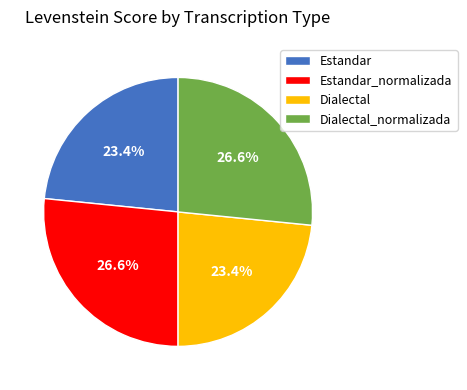

What is the ratio of the value at Estandar_normalizada to the value at Dialectal_normalizada?

1.0